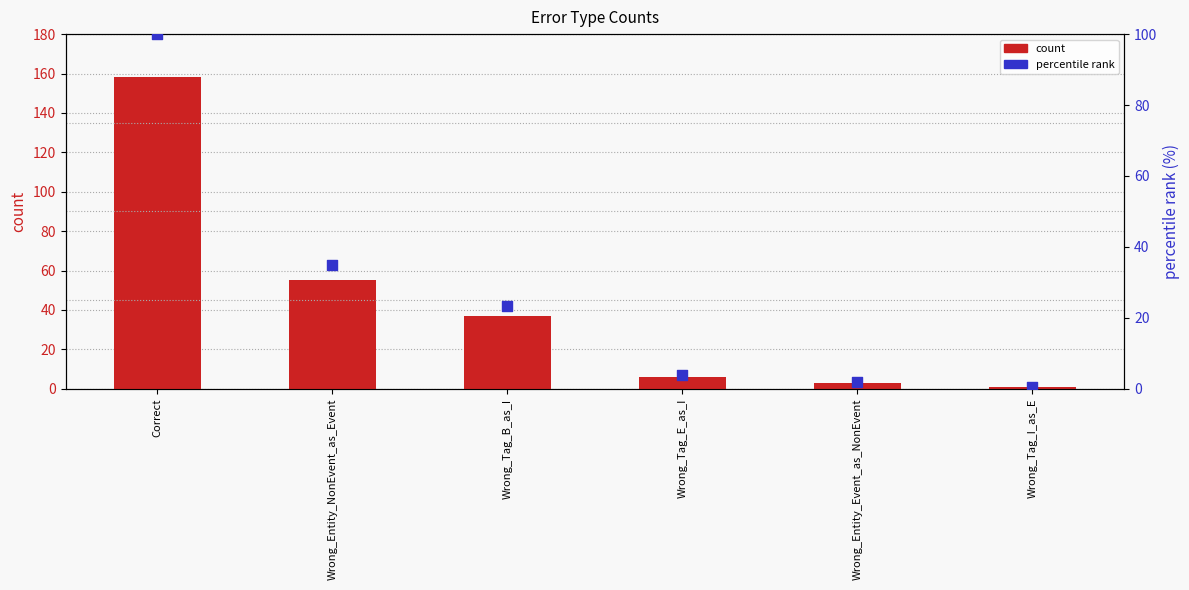

Which series contains the highest Y value?

count